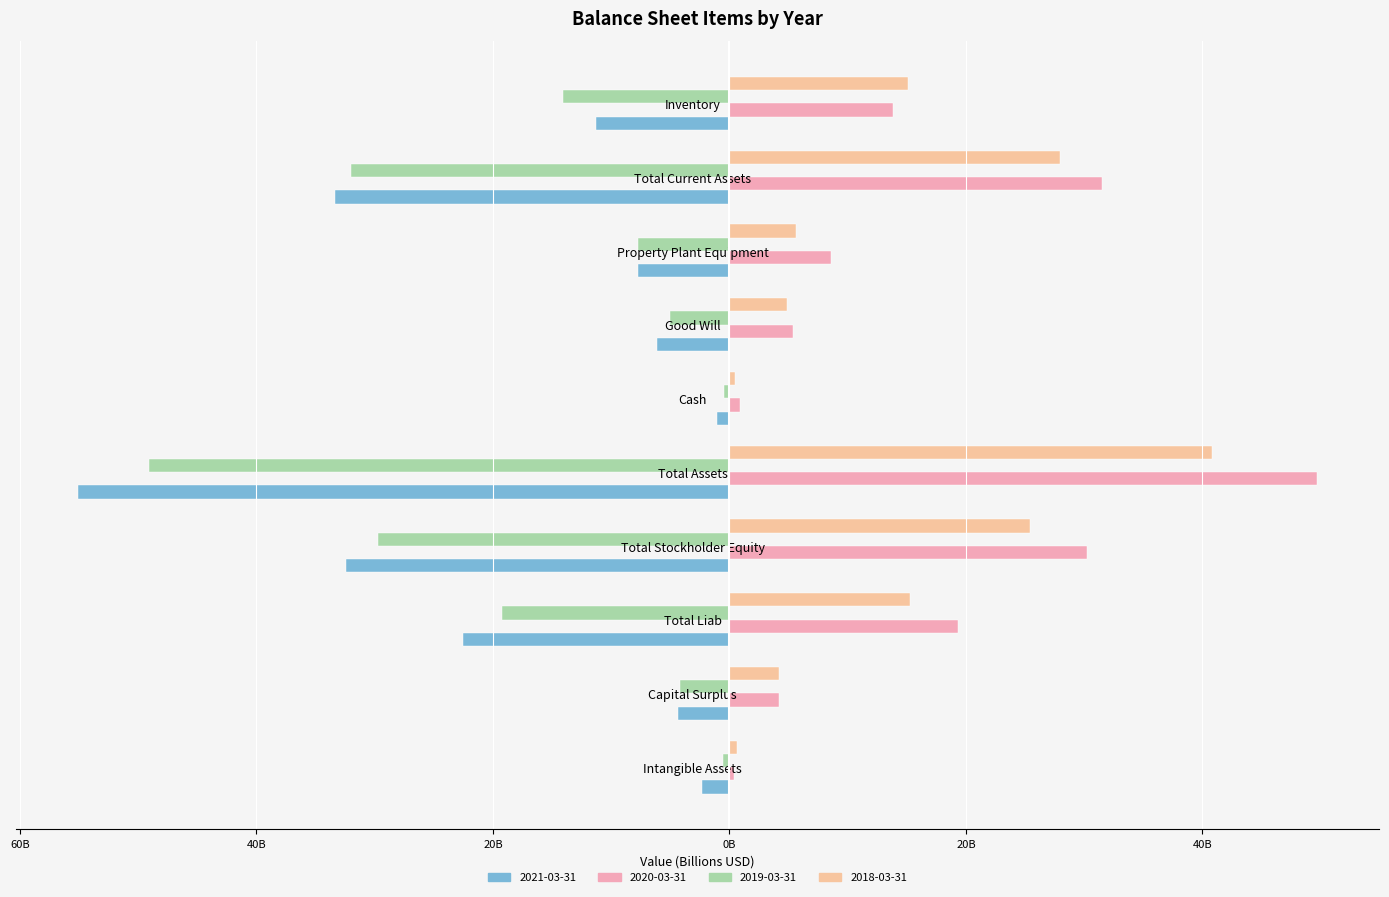

What position from the left is Intangible Assets?

1